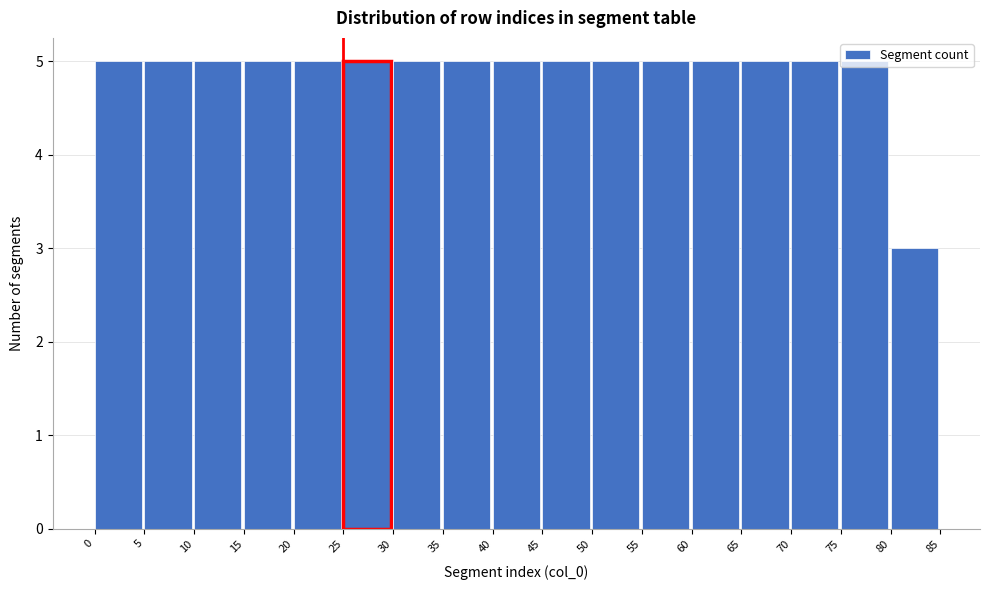

Reading left to right, list every bar in this chart as the range it spans on the x-axis followed by its height. The values are not printed on the chart, so give them approximately, as read against the axis.

0 to 5: 5
5 to 10: 5
10 to 15: 5
15 to 20: 5
20 to 25: 5
25 to 30: 5
30 to 35: 5
35 to 40: 5
40 to 45: 5
45 to 50: 5
50 to 55: 5
55 to 60: 5
60 to 65: 5
65 to 70: 5
70 to 75: 5
75 to 80: 5
80 to 85: 3